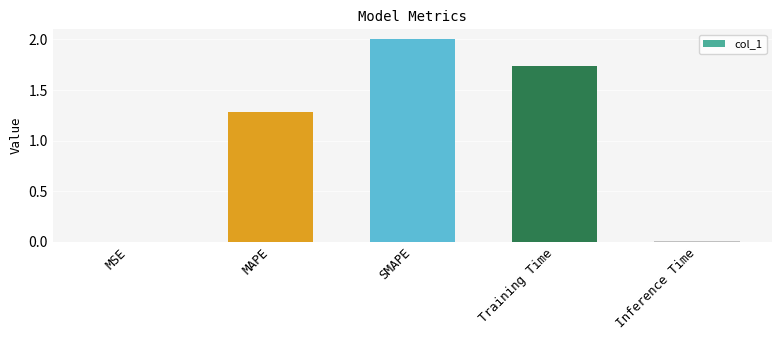

Where does the data first go above 1?

MAPE